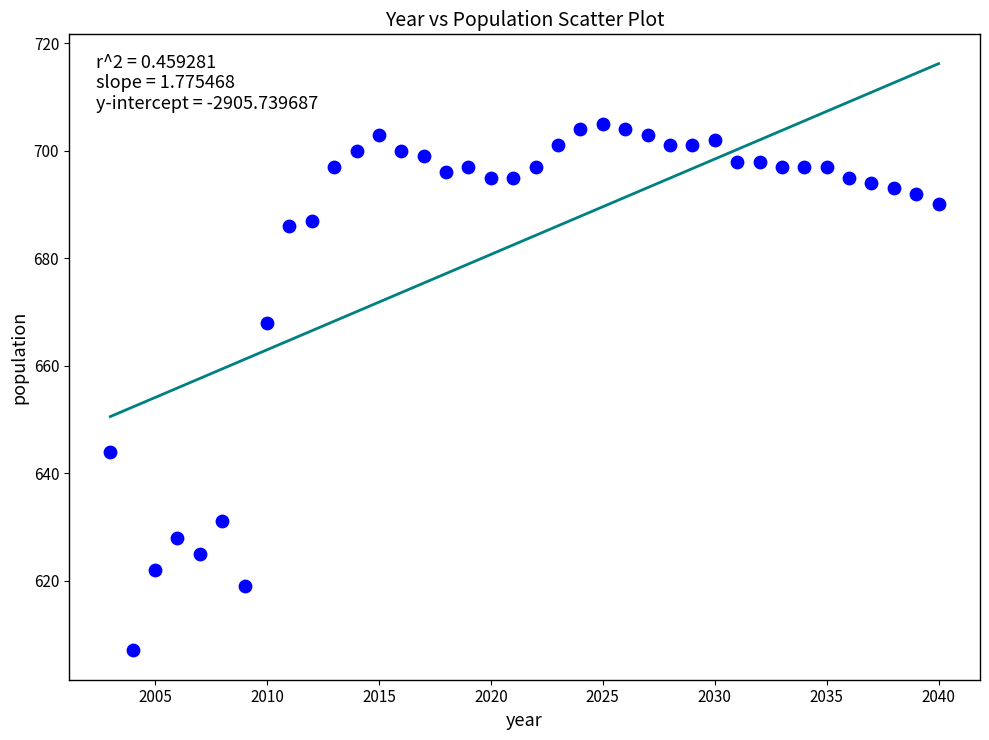

What is the range of X values (max minus min)?

37